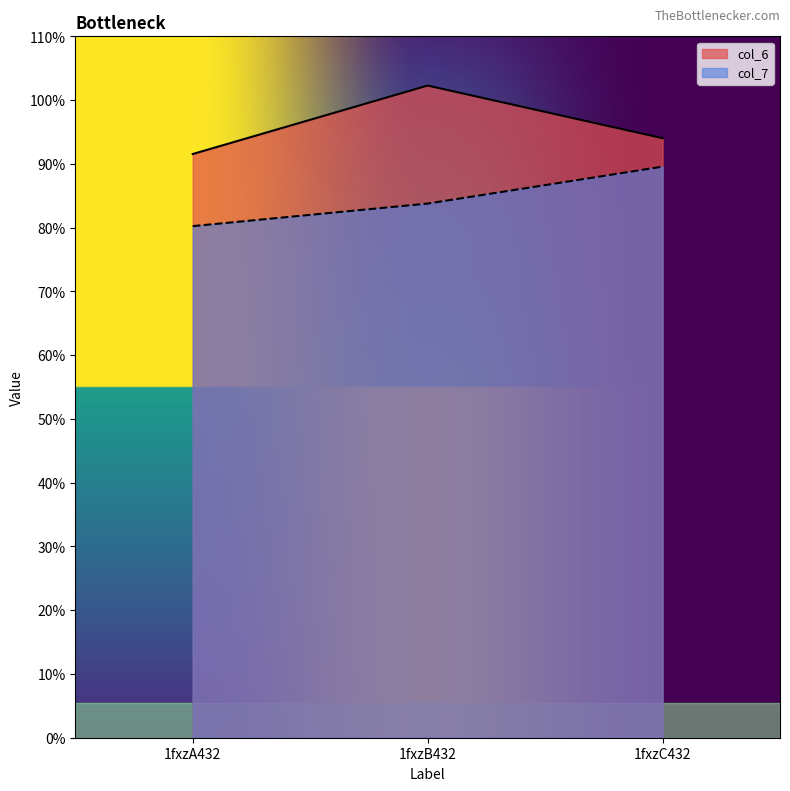

What is the label of the 1st point from the left?

1fxzA432